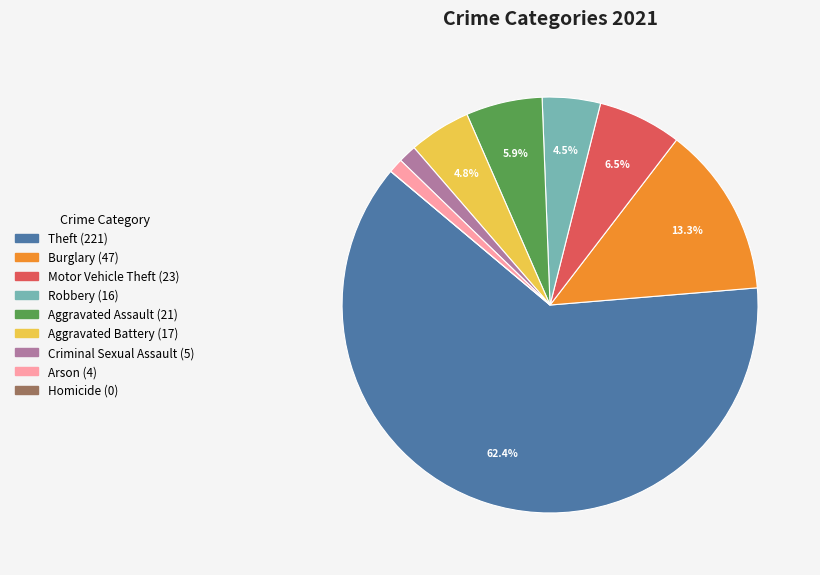

Which slice is the largest?

Theft